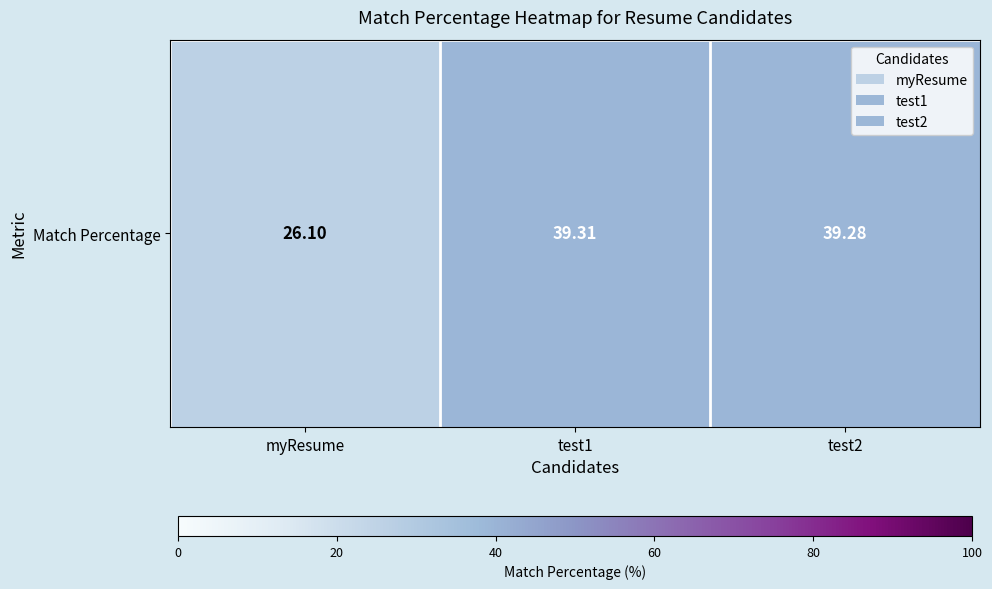

What is the average value?

34.9